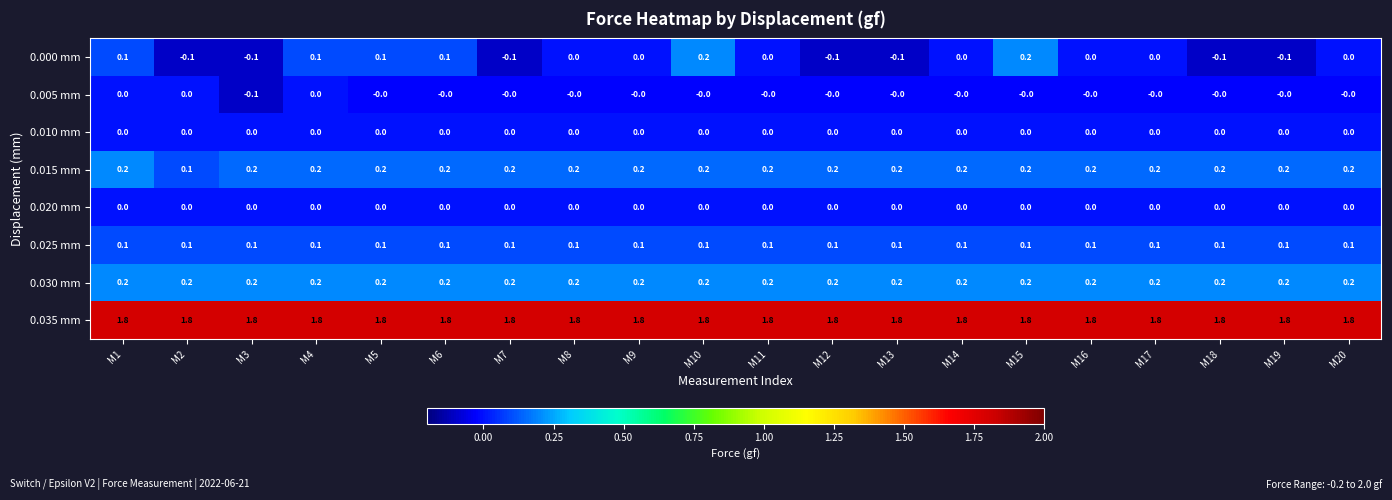

What is the lowest value of the 0.035 mm series?

1.8